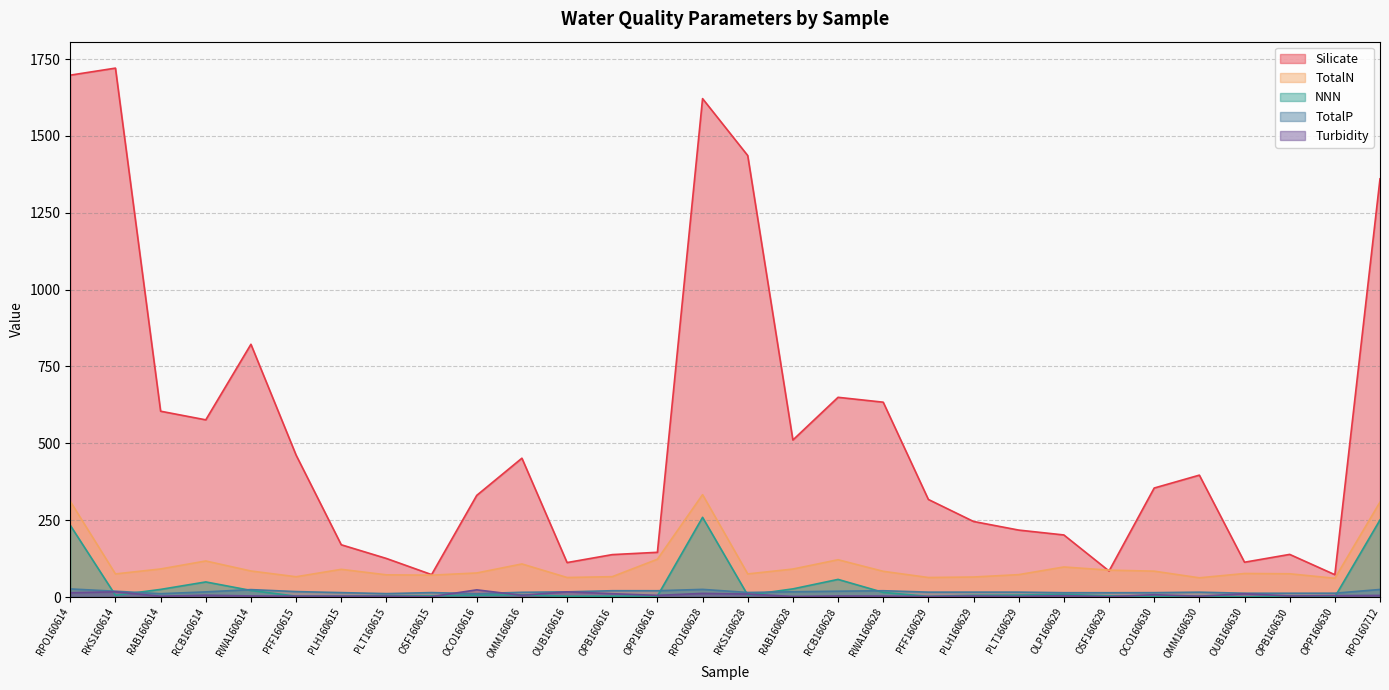

What is the approximate value of Silicate at RWA160628?

633.7